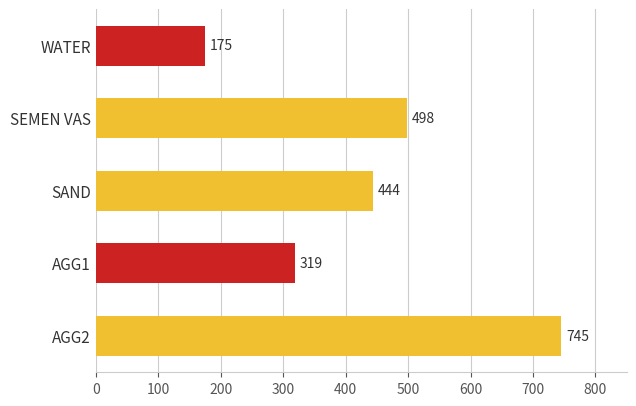

What is the sum of the values at AGG1 and SEMEN VAS?

817